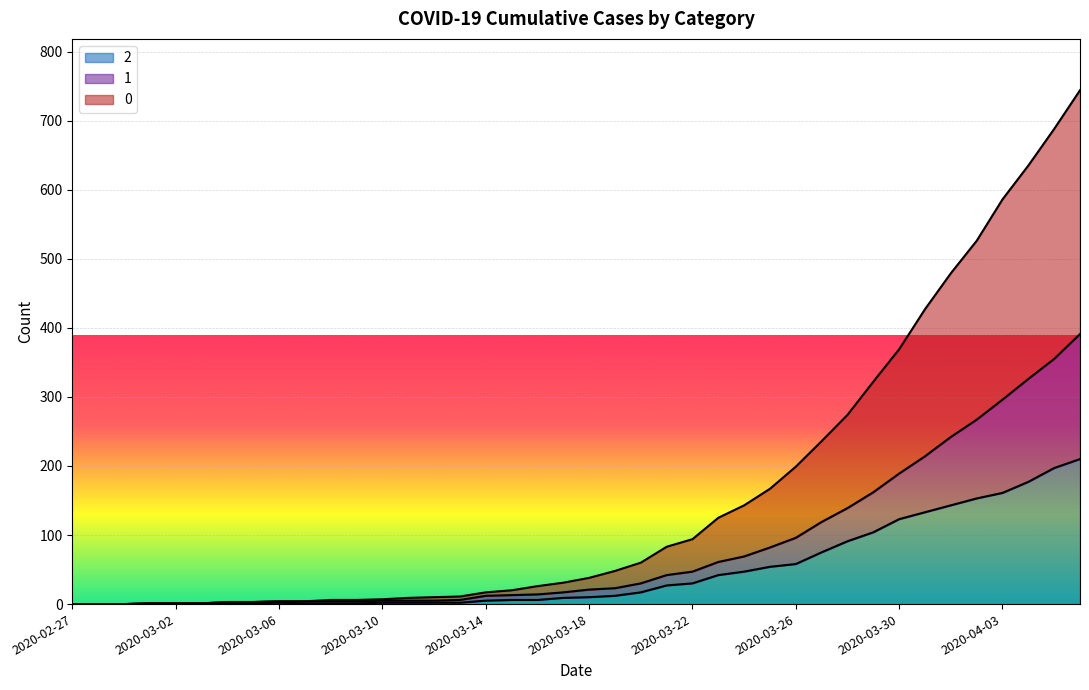

What is the difference between the maximum and minimum values in the 0 series?

744